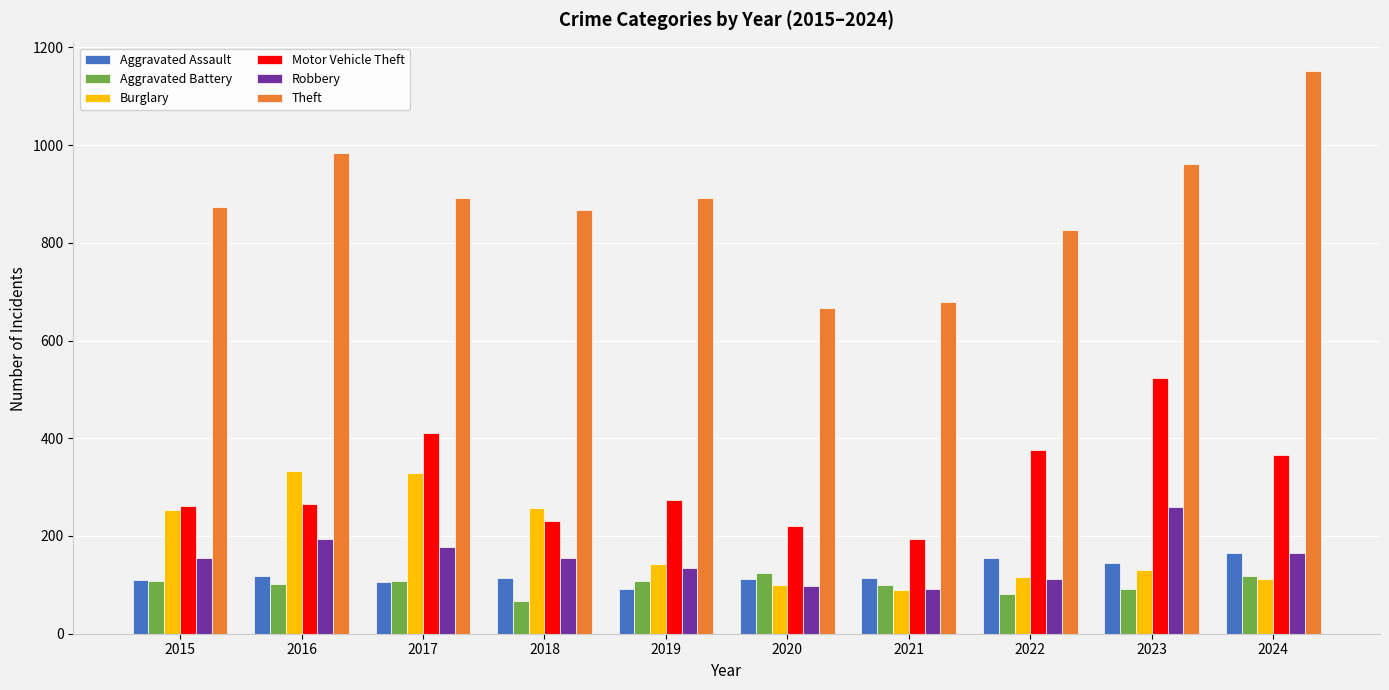

Are the bars horizontal?

No